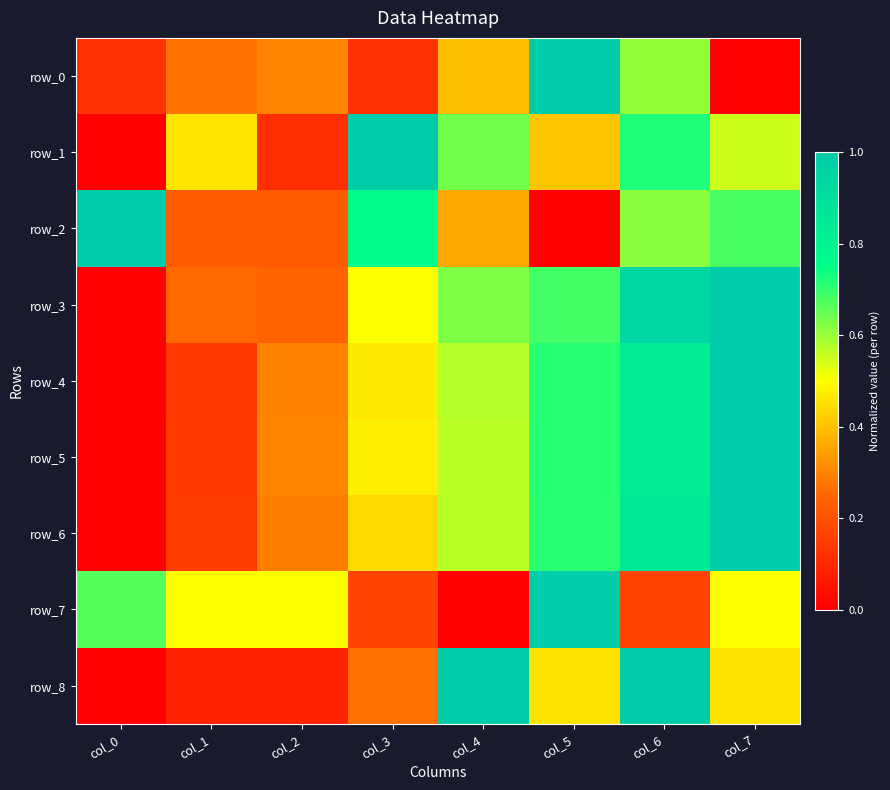

Rank the series at col_7 from lowest to highest value.

row_0, row_8, row_7, row_1, row_2, row_3, row_4, row_5, row_6